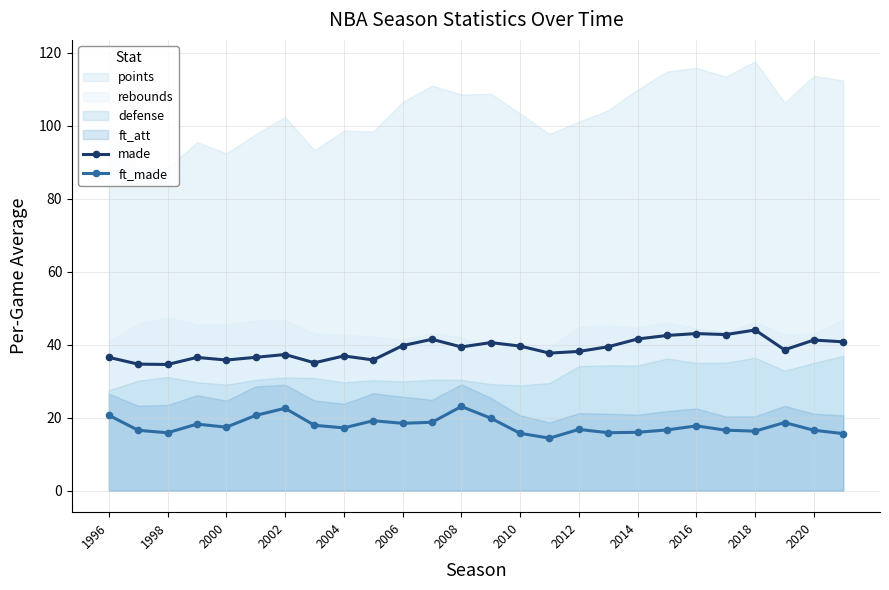

True or false: made has more than 2 points higher than both neighbors.

True